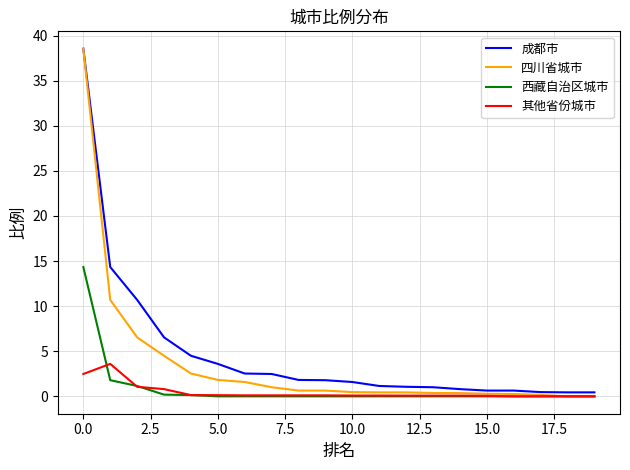

Count the number of data series in this chart.

4